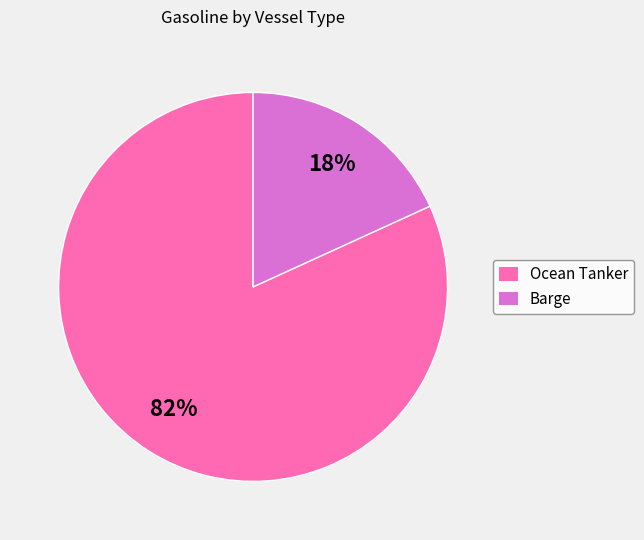

To the nearest percent, what percentage of the pie is Ocean Tanker?

82%